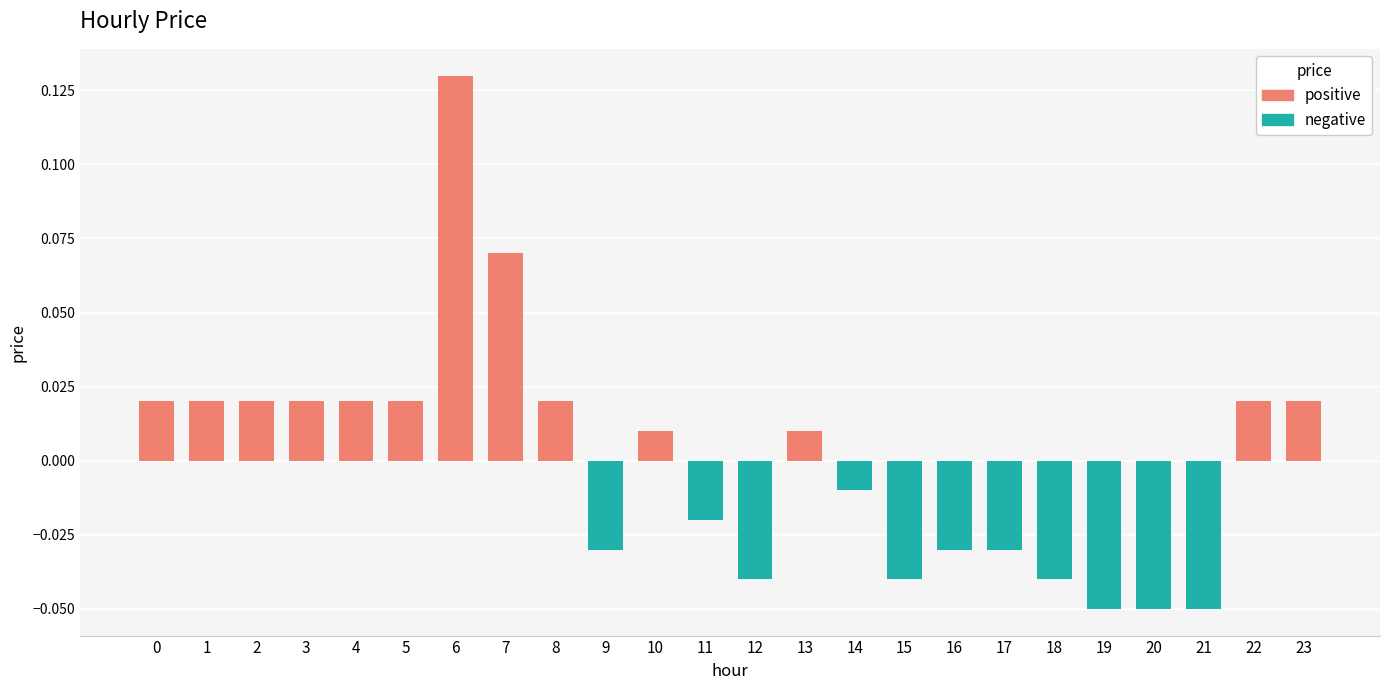

What is the difference between the maximum and second lowest values in the positive series?

0.1